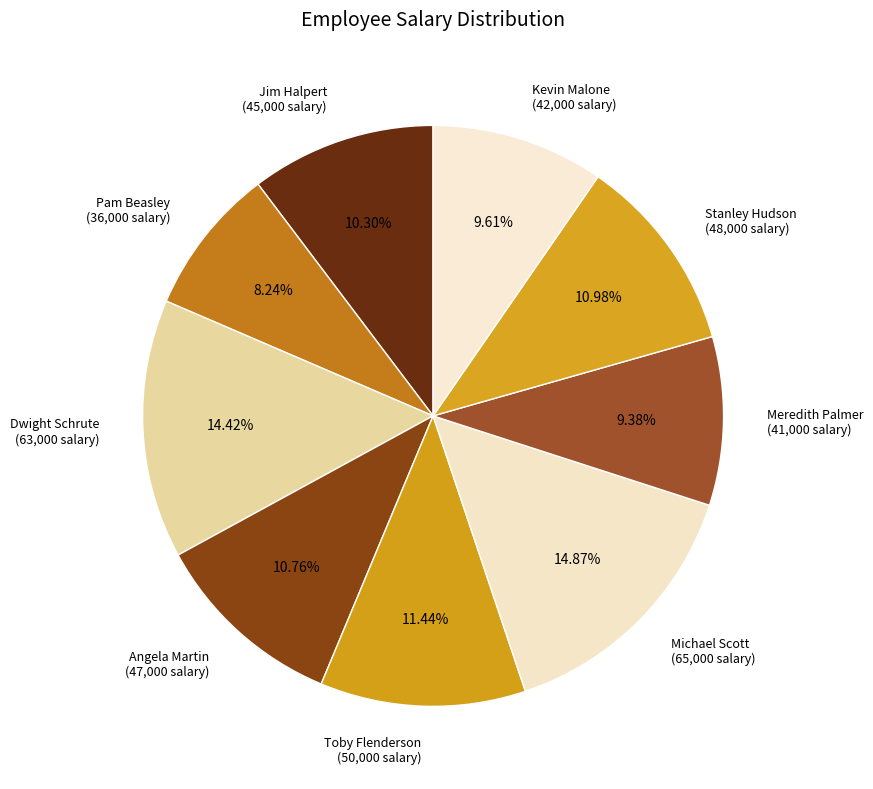

True or false: Jim Halpert accounts for 10% of the total.

True